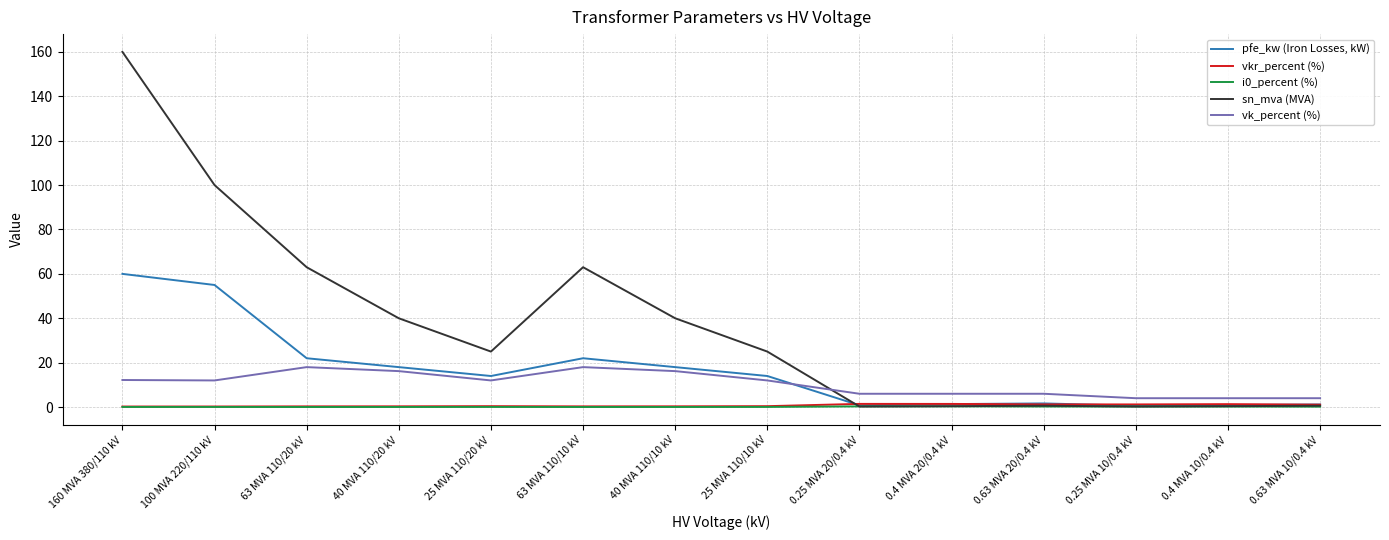

Is the value of vkr_percent (%) at 0.4 MVA 20/0.4 kV greater than the value of vk_percent (%) at 160 MVA 380/110 kV?

No